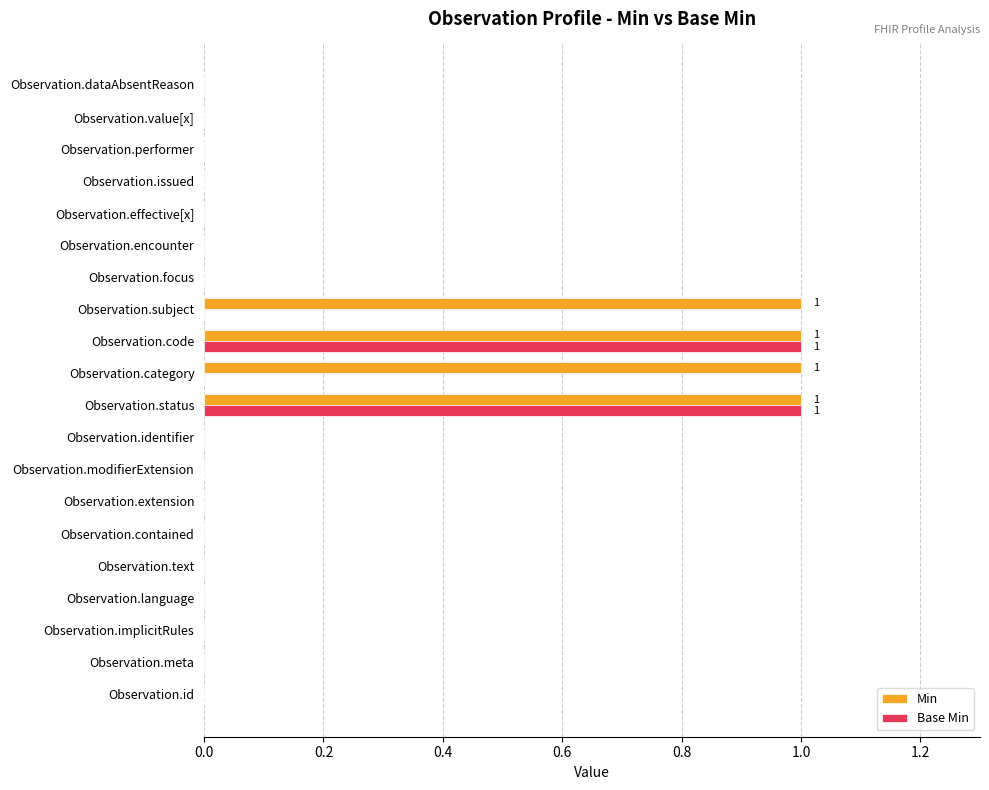

Between Observation.language and Observation.category, which series saw the biggest shift?

Min